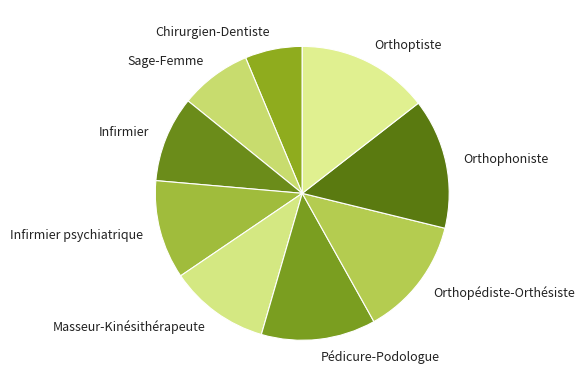

Do Infirmier psychiatrique and Masseur-Kinésithérapeute together represent more than half of the pie?

No